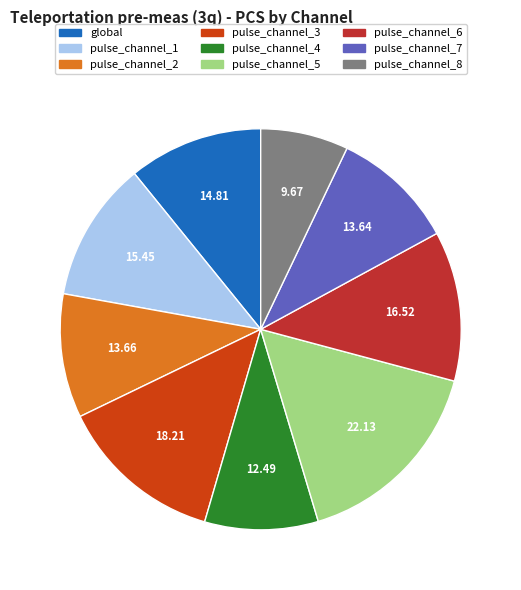

To the nearest percent, what is the difference between the global and pulse_channel_3 slice percentages?

2%